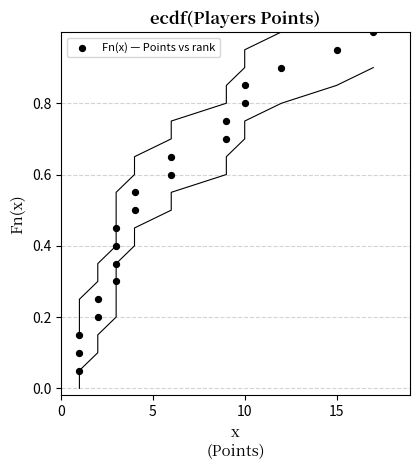

What is the range of X values (max minus min)?

16.0